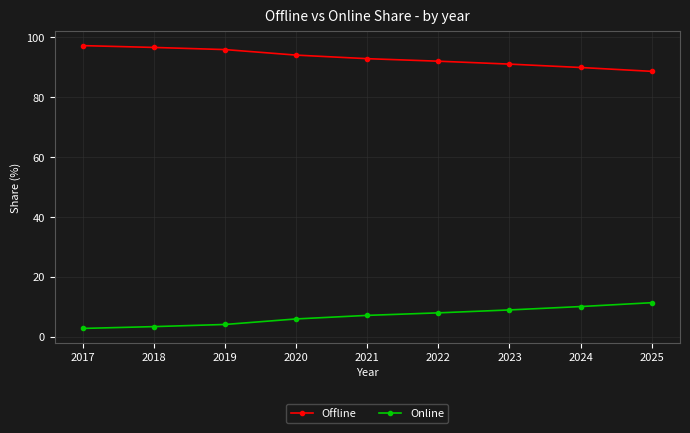

Rank the series by their maximum value, from lowest to highest.

Online, Offline